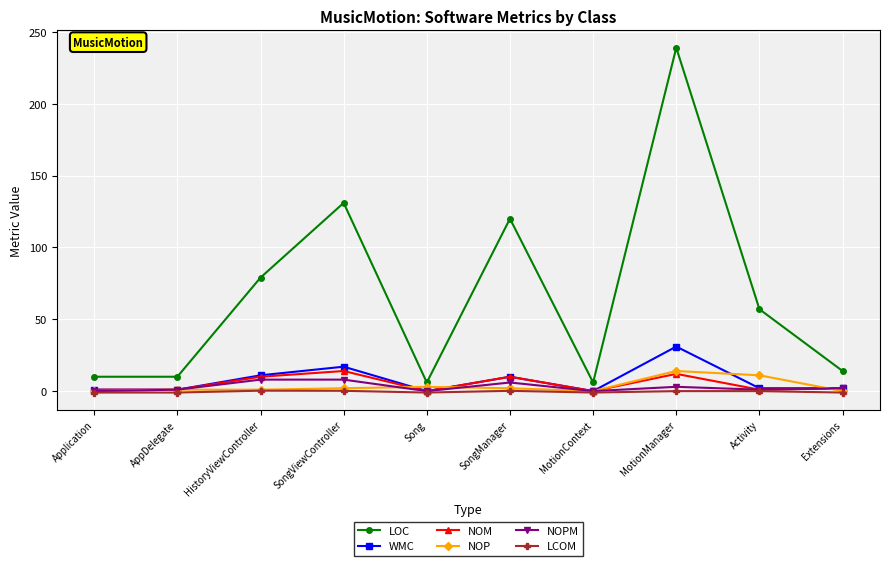

What is the label of the 7th point from the right?

SongViewController